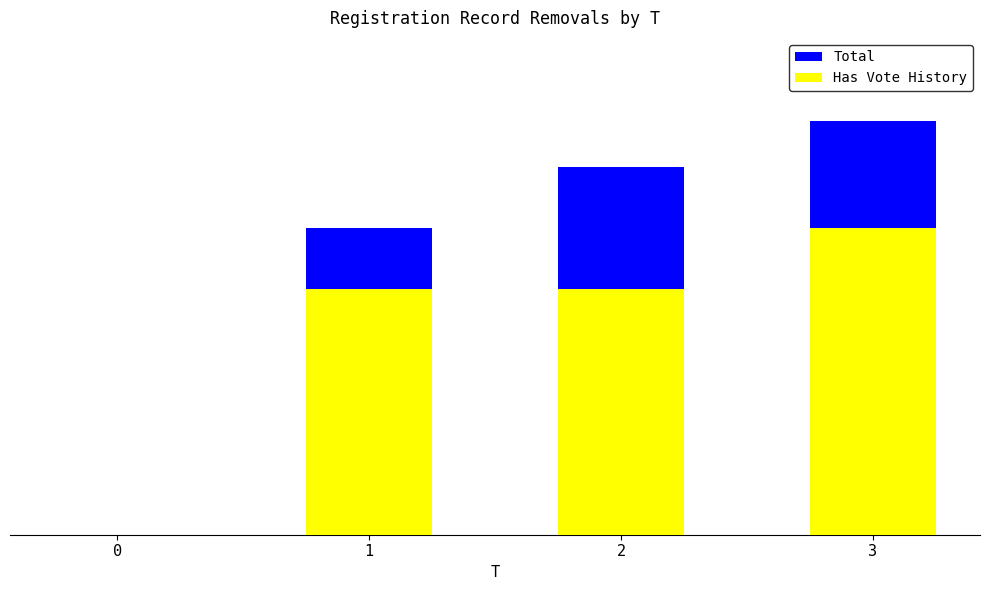

Reading left to right, what are all the values shown in this chart?

Total: 0=0	1=1000	2=1200	3=1350
Has Vote History: 0=0	1=800	2=800	3=1000